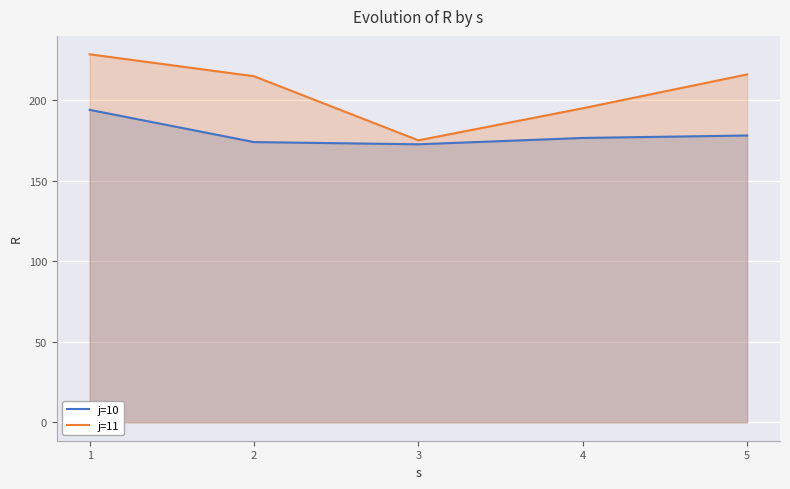

How many lines are shown in the chart?

2